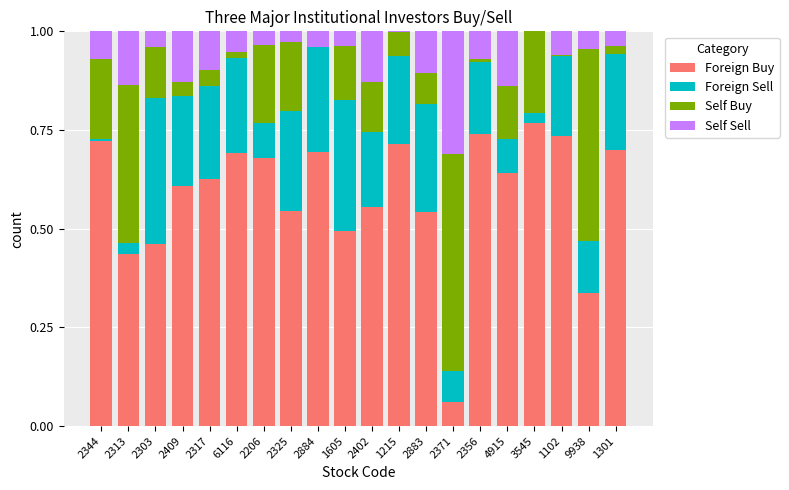

What is the total value across all series at 2317?

1.0